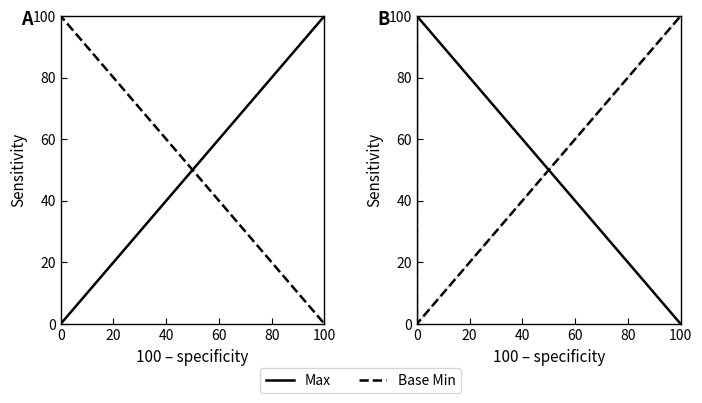

How many categories are shown in the chart?

4